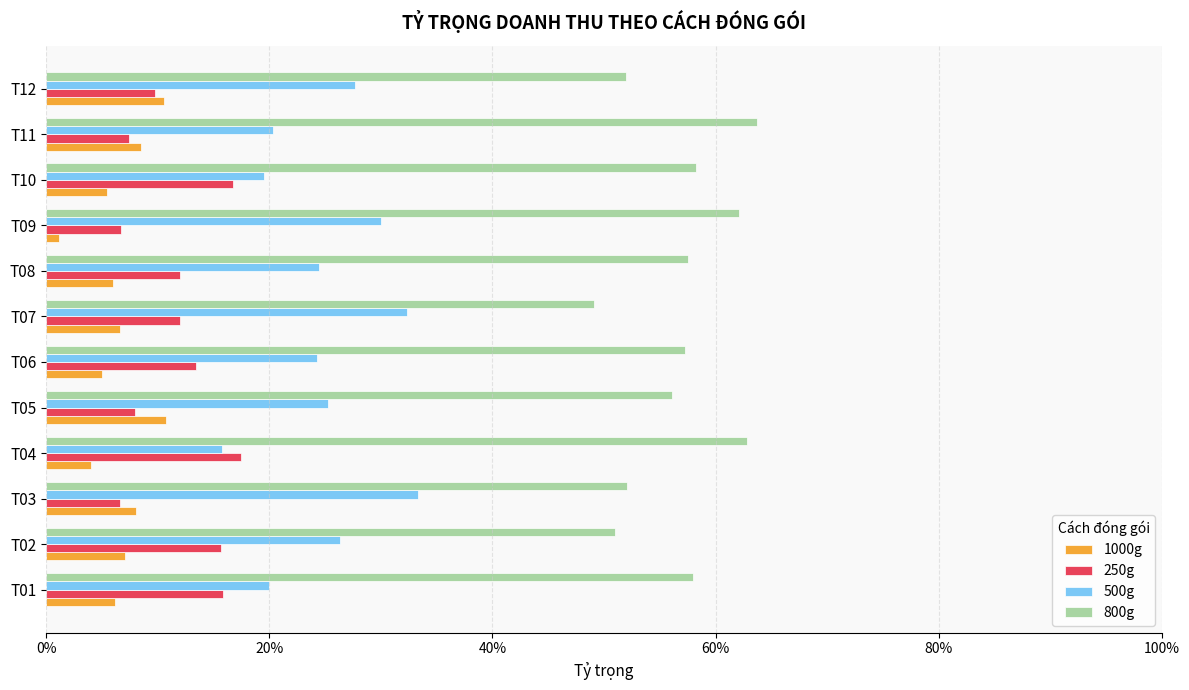

What are all the series names shown in the legend?

1000g, 250g, 500g, 800g